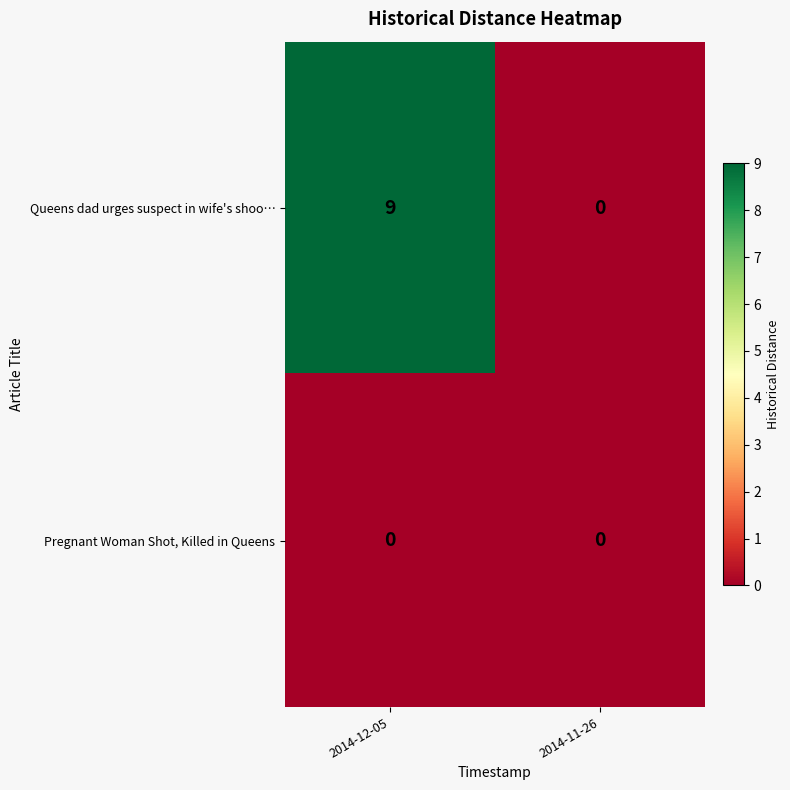

Rank the series by their maximum value, from lowest to highest.

Pregnant Woman Shot, Killed in Queens, Queens dad urges suspect in wife's shoo…